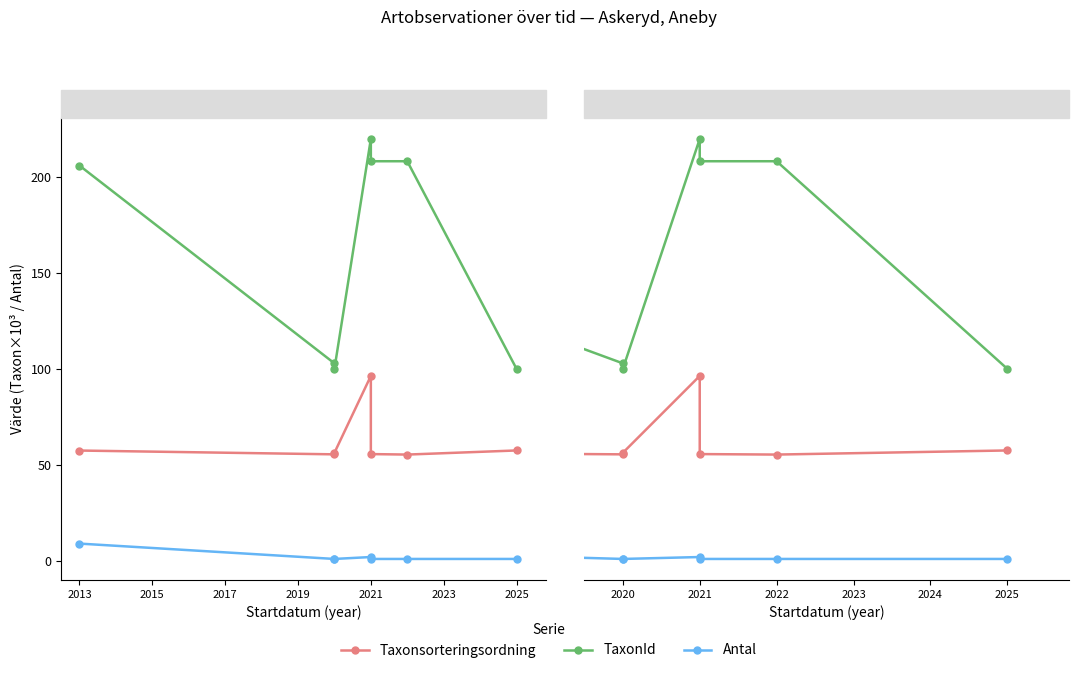

Which series has the largest total across all categories?

TaxonId